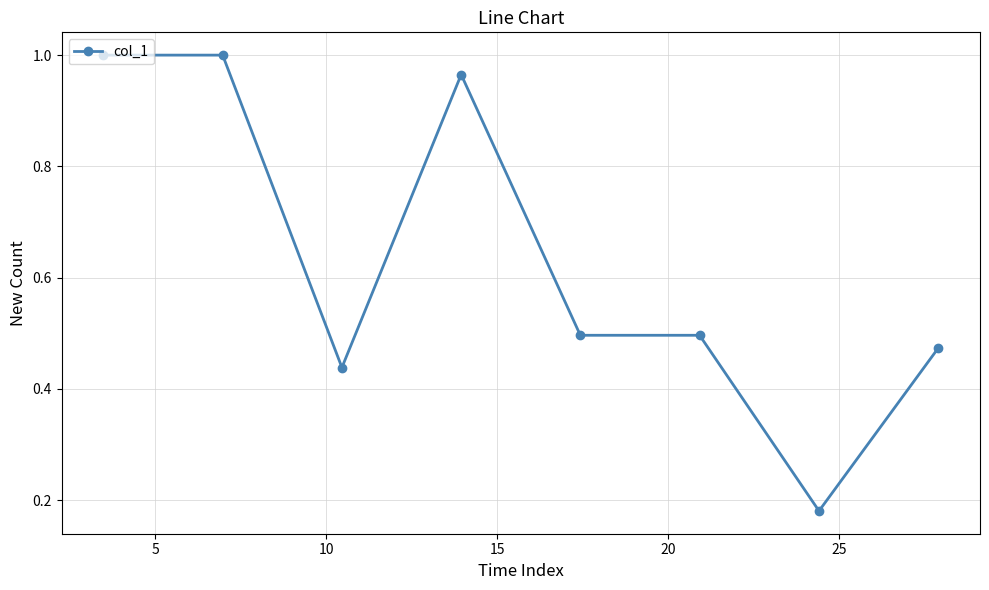

What is the difference between the second highest and minimum values?

0.8